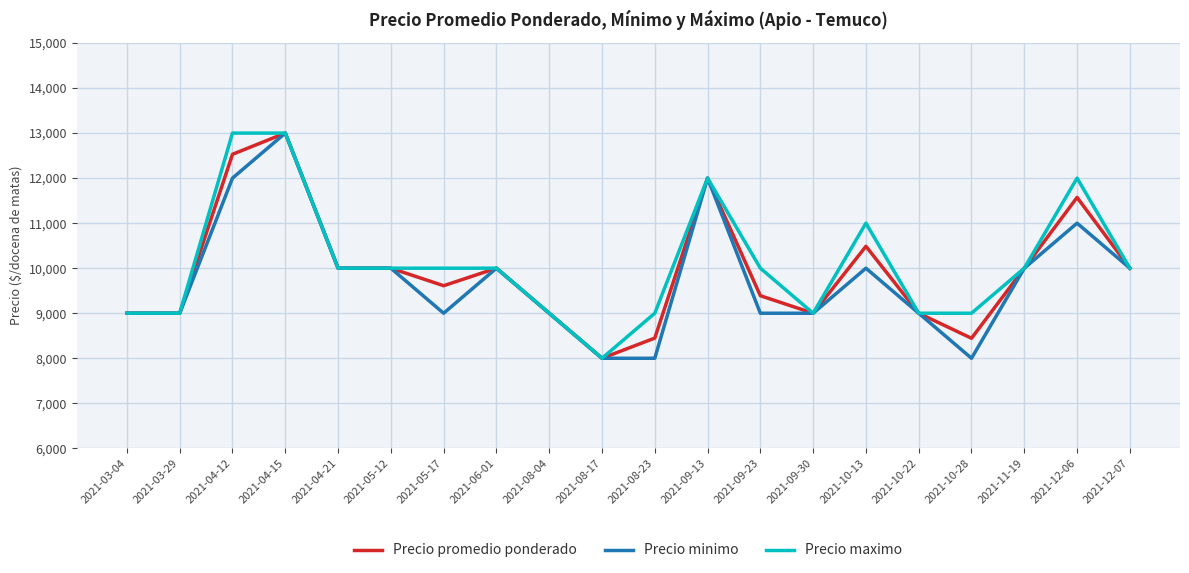

Is the value of Precio minimo at 2021-03-29 greater than the value of Precio promedio ponderado at 2021-09-23?

No